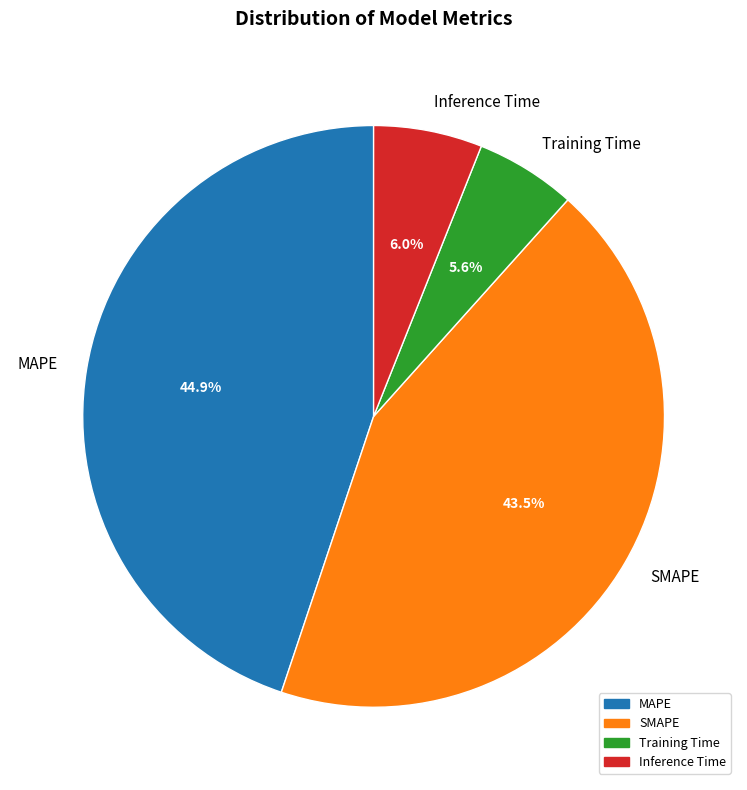

True or false: MAPE accounts for 30% of the total.

False